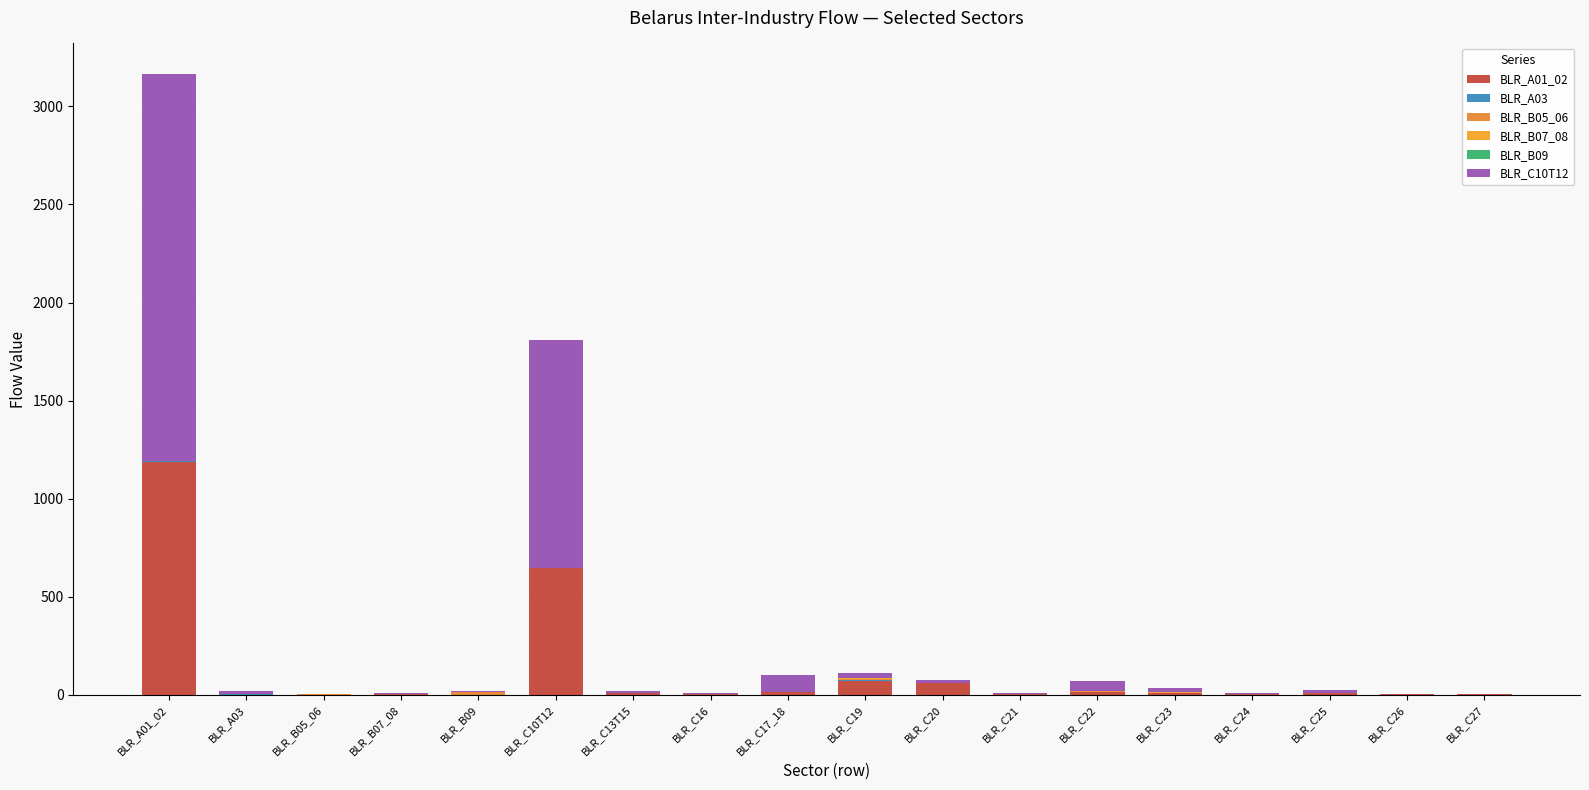

At BLR_C20, list the series in order from largest to smallest.

BLR_A01_02, BLR_C10T12, BLR_B07_08, BLR_B05_06, BLR_B09, BLR_A03